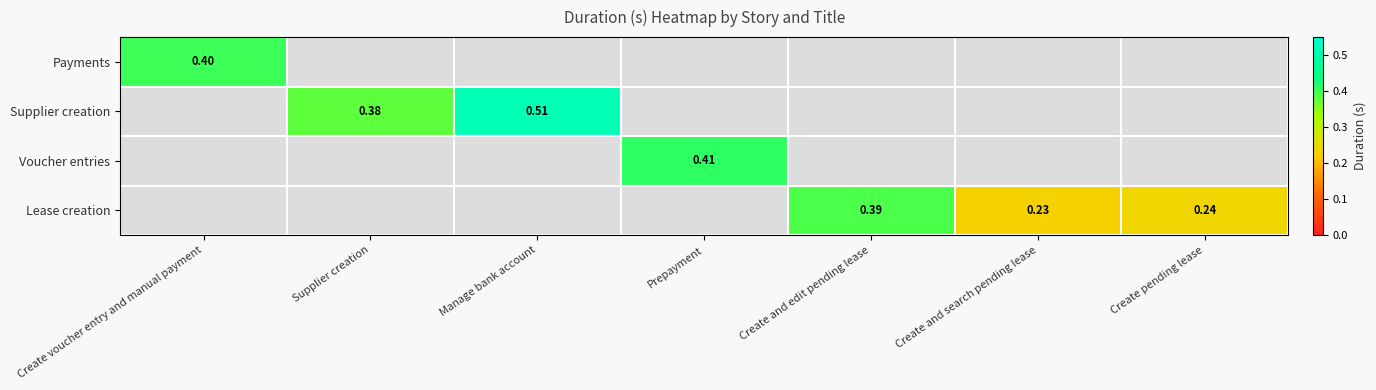

Which category has the lowest value in the Payments series?

Create voucher entry and manual payment